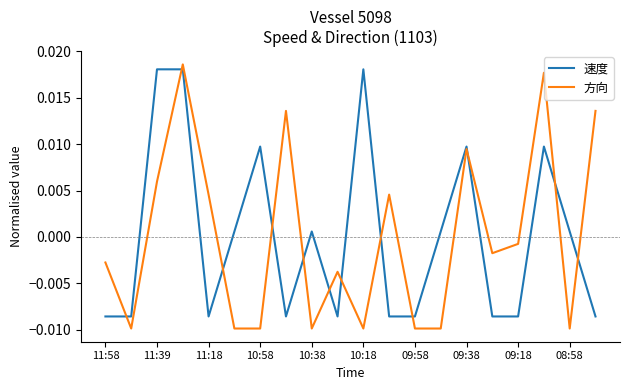

What are all the series names shown in the legend?

速度, 方向